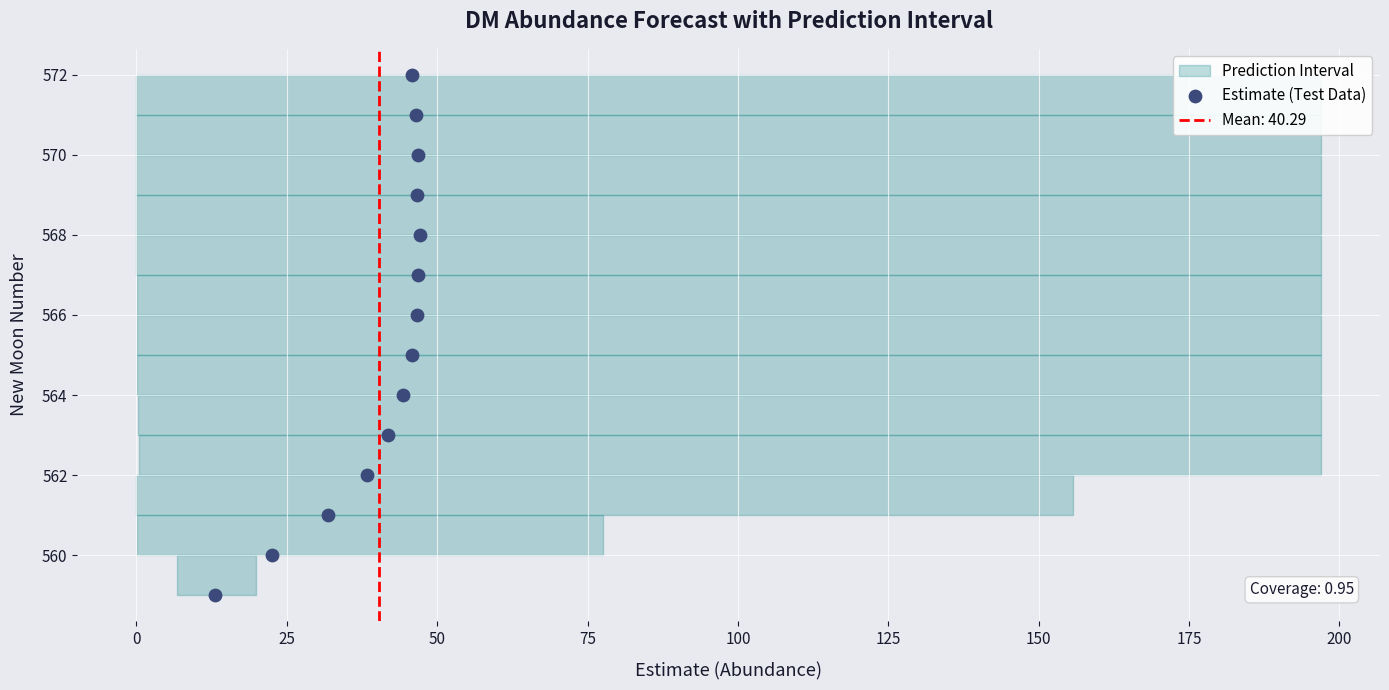

What is the range of Y values (max minus min)?

13